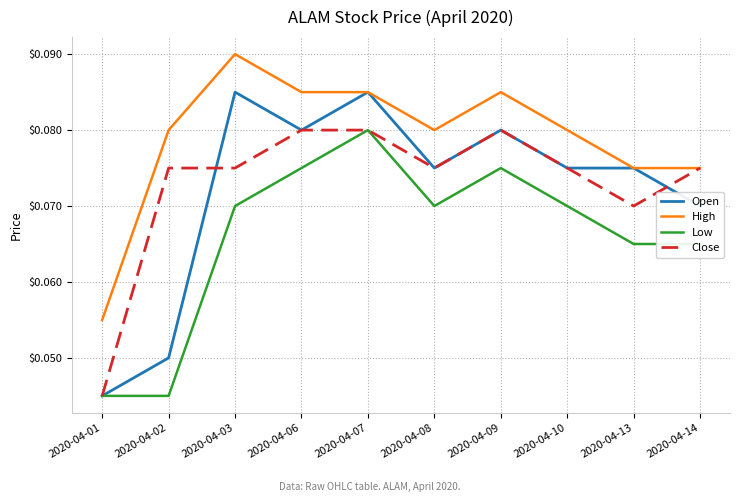

Which series has the largest range (max minus min)?

Open